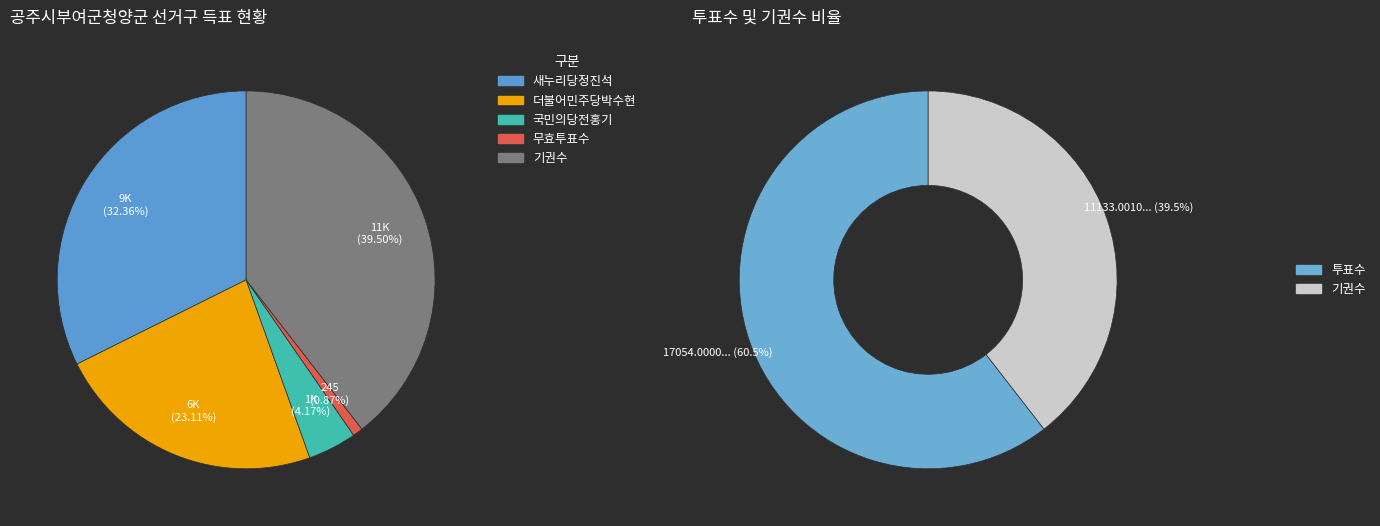

The 더불어민주당박수현 slice represents 23% of the pie. True or false?

True